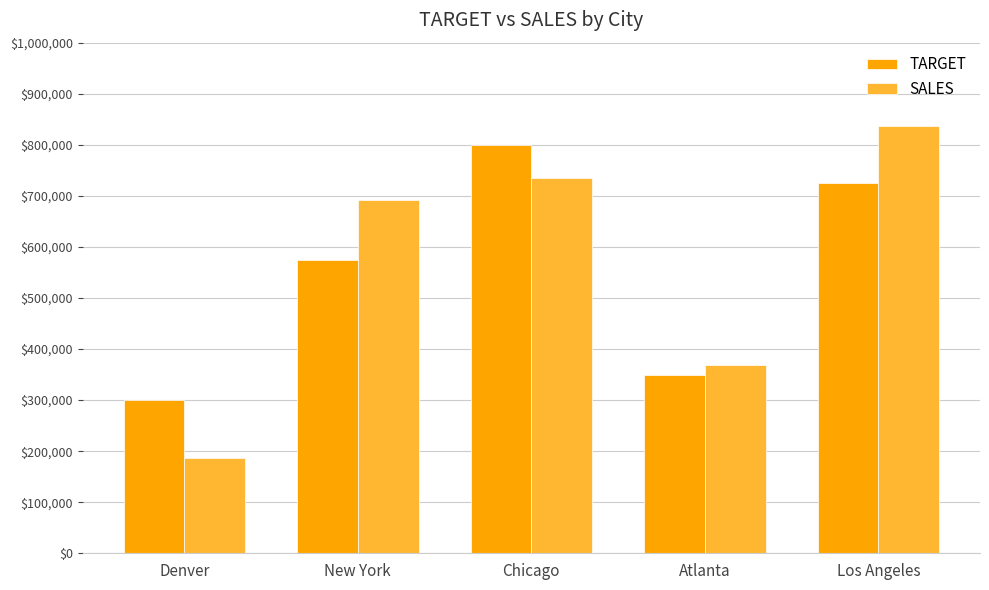

What is the difference between the highest and lowest values at Chicago?

64958